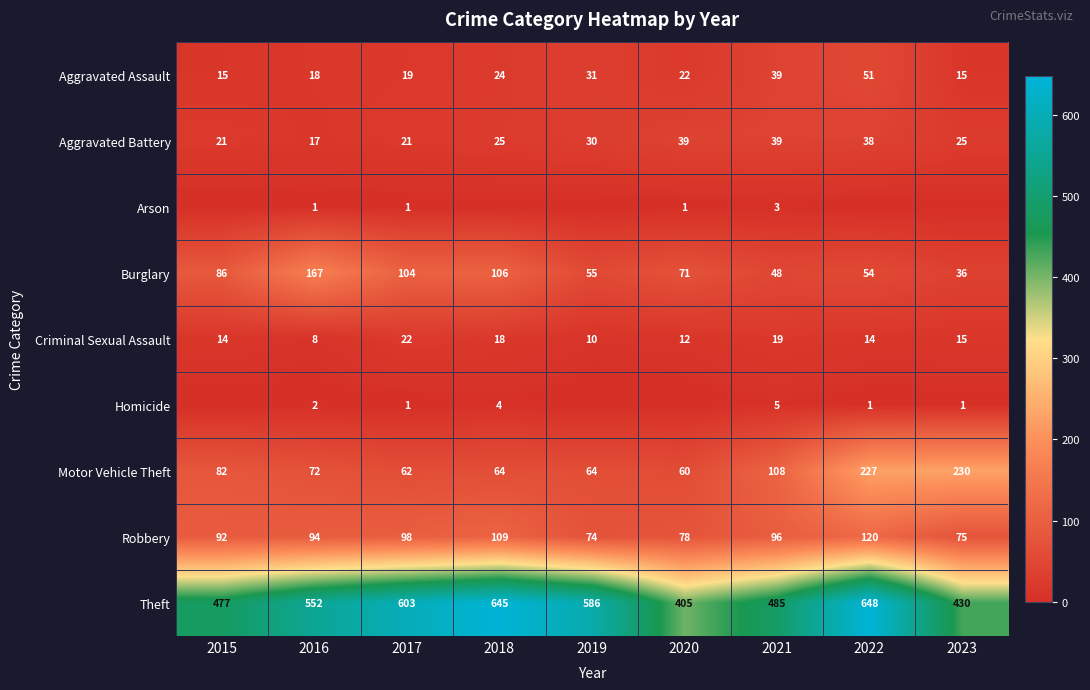

What is the maximum value for Motor Vehicle Theft?

230